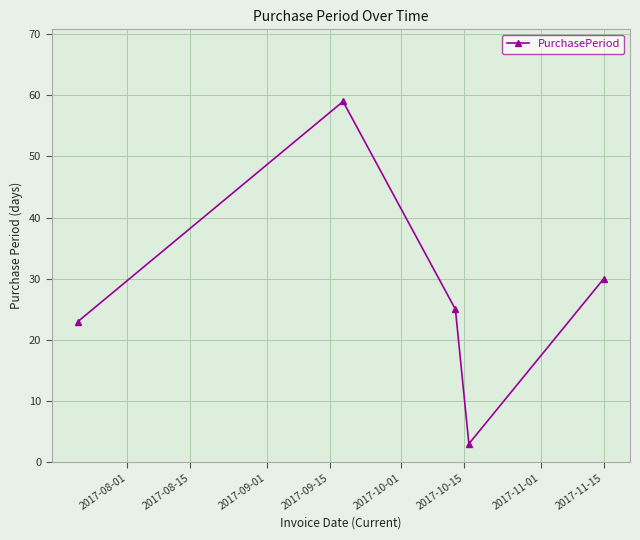

How many interior local valleys (lower than both neighbors) does the data have?

1